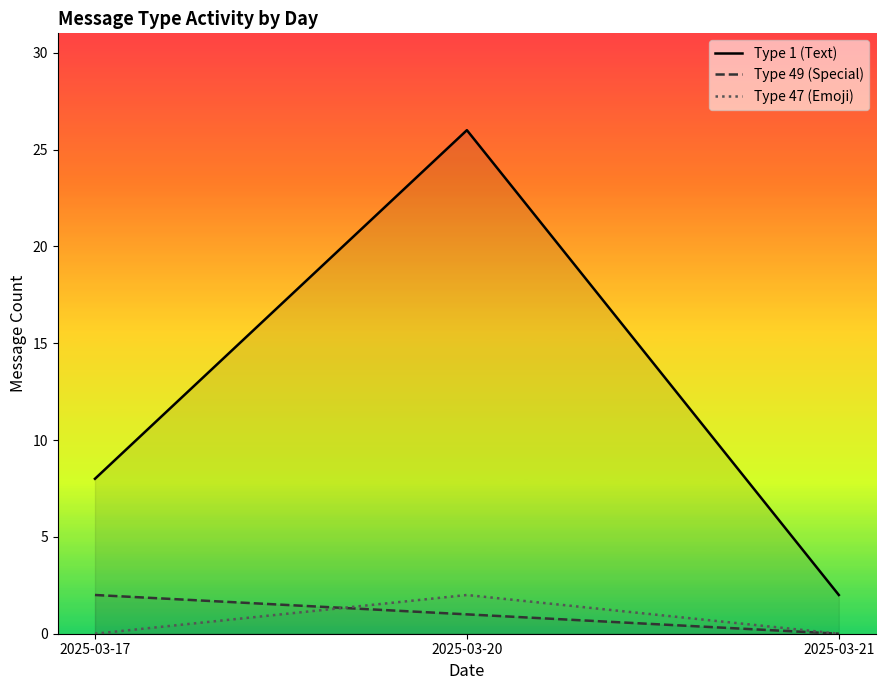

Rank the series by their maximum value, from lowest to highest.

Type 49 (Special), Type 47 (Emoji), Type 1 (Text)